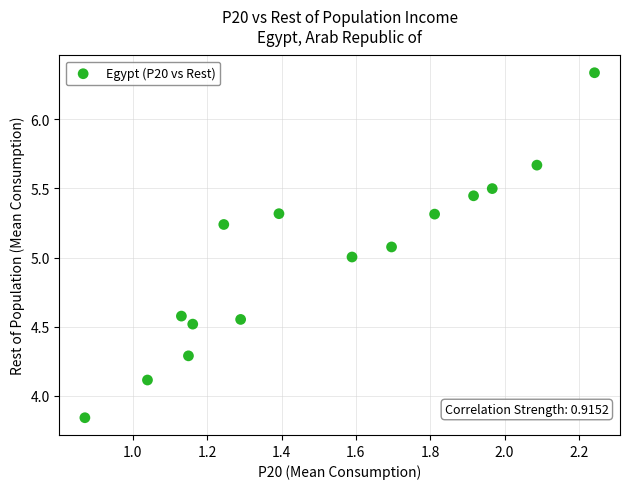

What is the range of X values (max minus min)?

1.4